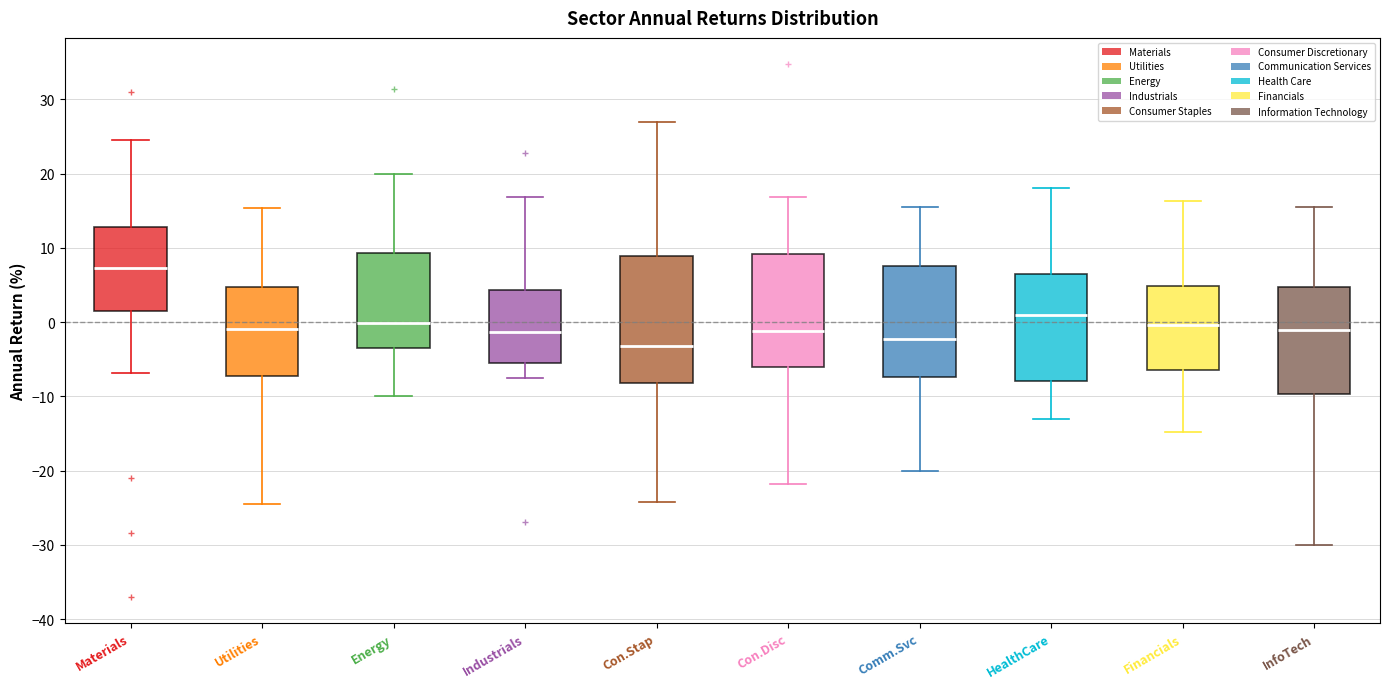

Which box's median line is the highest?

Materials